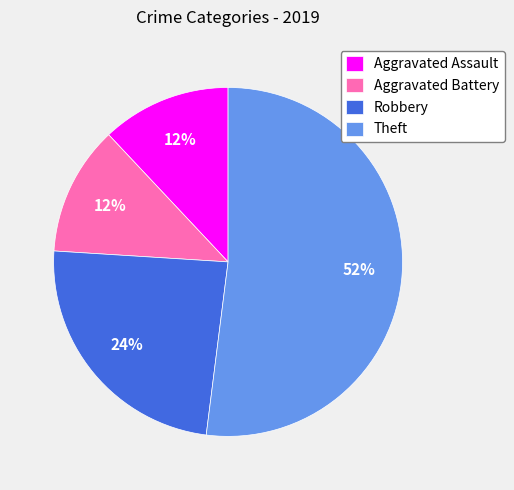

How many segments does this pie chart have?

4